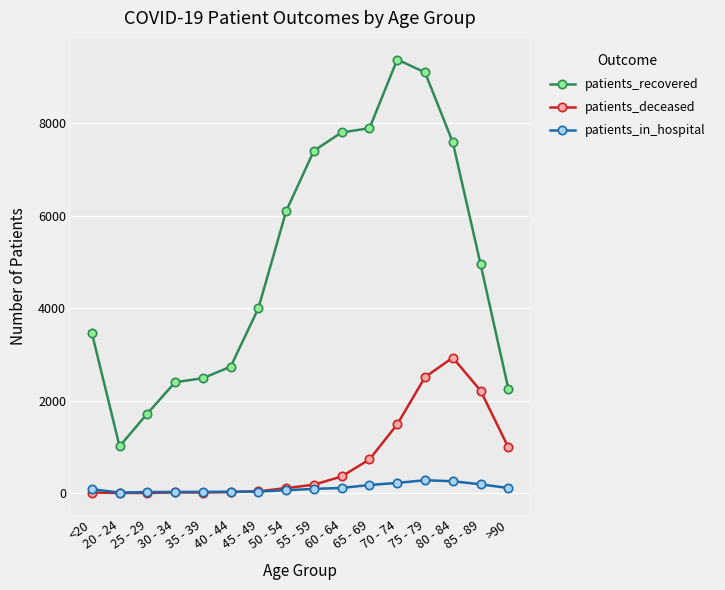

Which series has the largest range (max minus min)?

patients_recovered